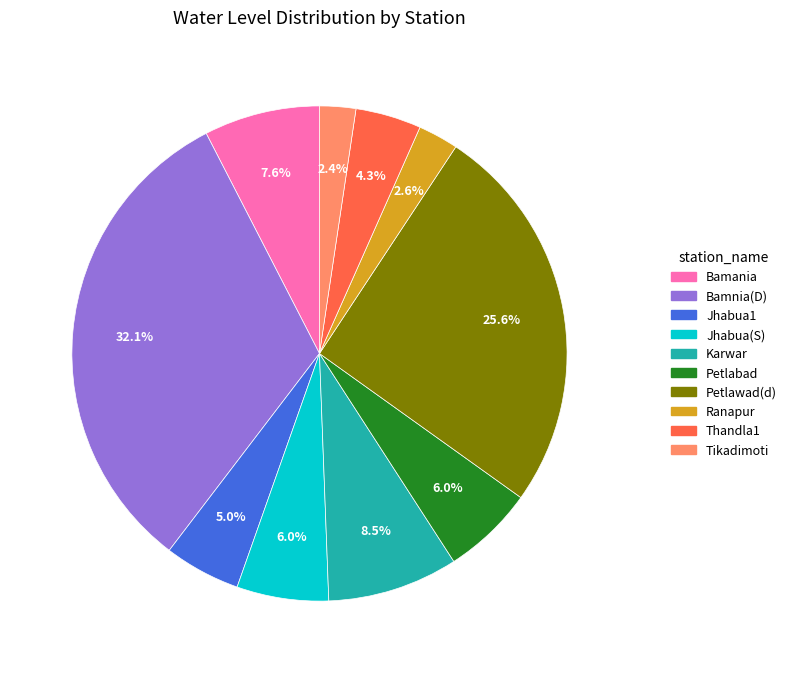

Which has a higher value, Petlabad or Tikadimoti?

Petlabad